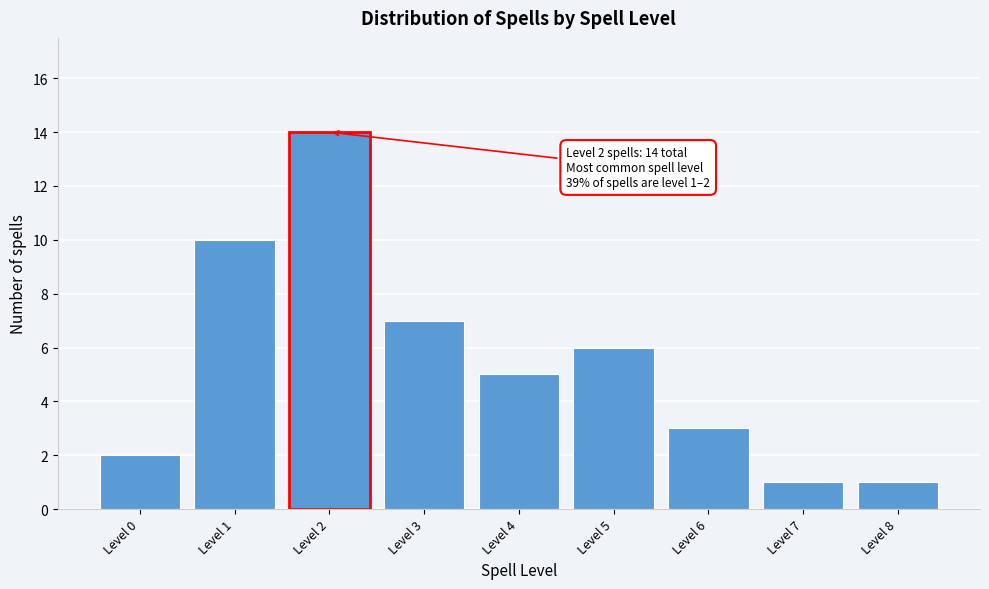

Reading left to right, transcribe all the data shown in this chart.

Level 0=2	Level 1=10	Level 2=14	Level 3=7	Level 4=5	Level 5=6	Level 6=3	Level 7=1	Level 8=1